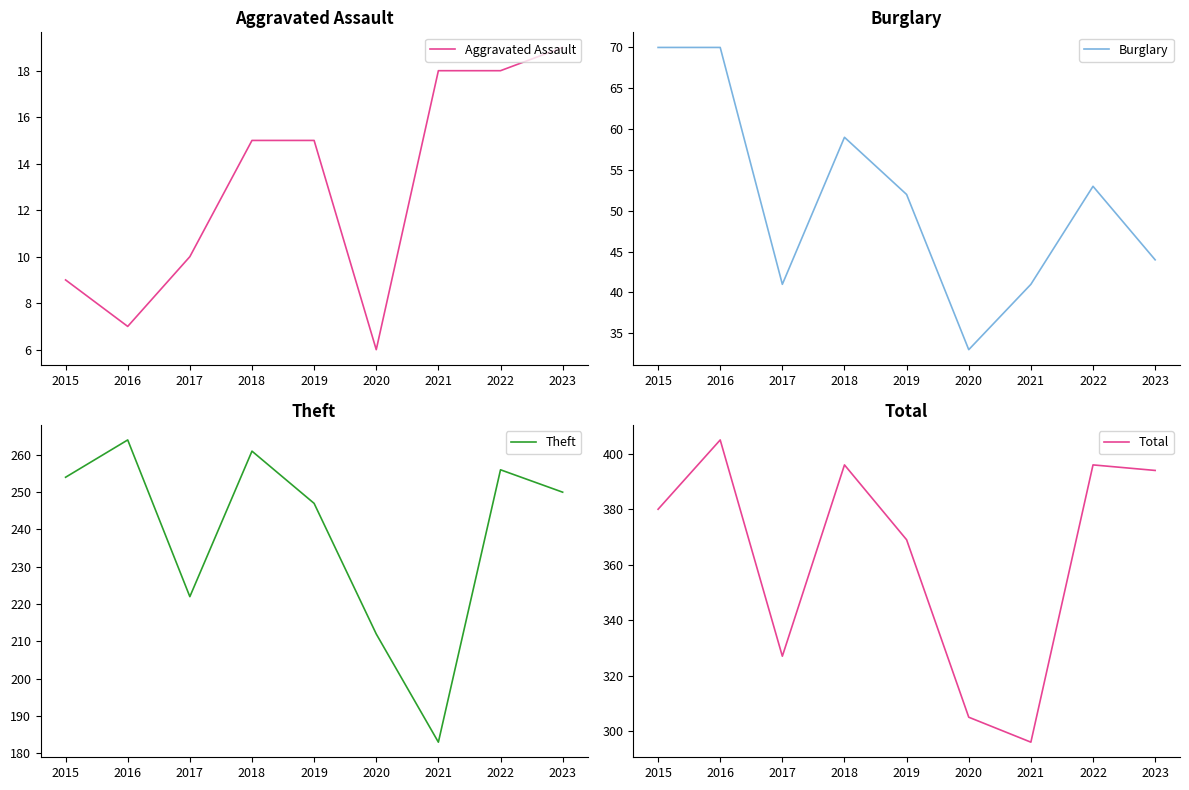

Is it true that Total equals 327 at 2017?

True